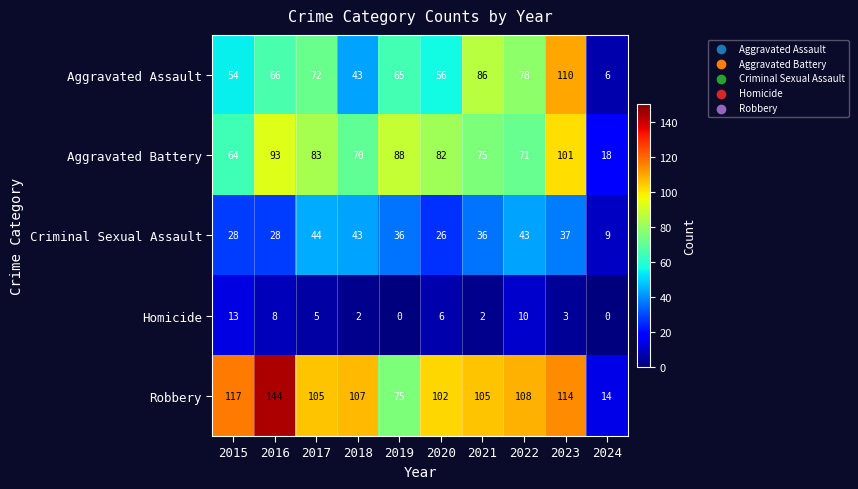

What is the greatest value displayed?

144